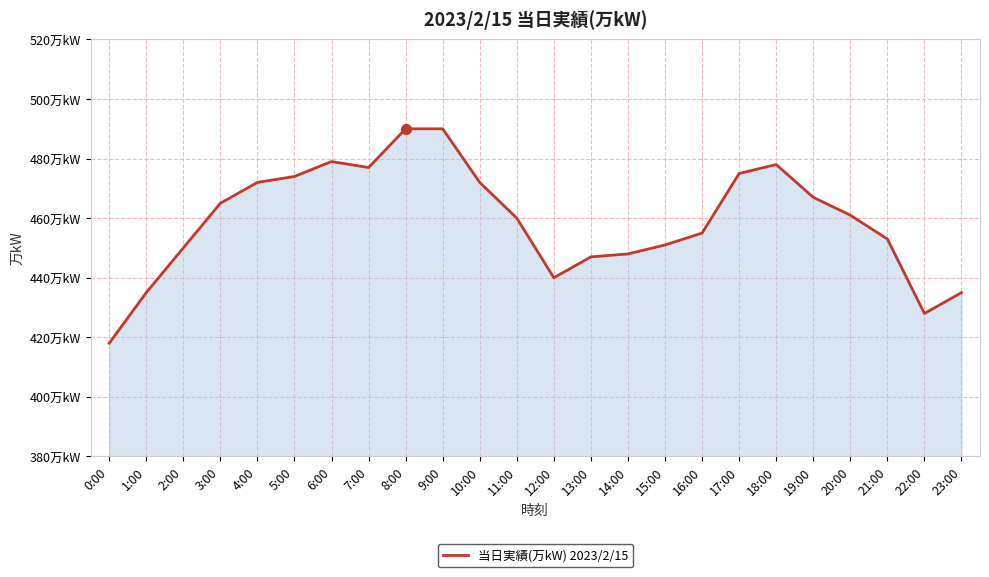

What is the smallest value displayed?

418